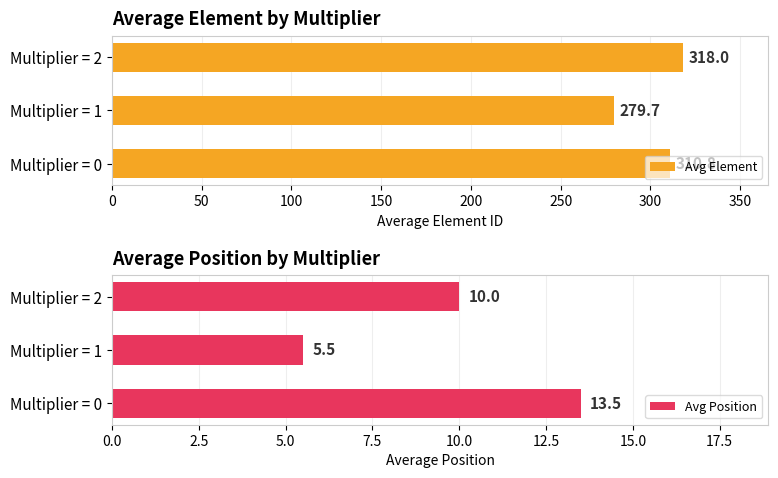

How many data points in Avg Element are above 310?

2